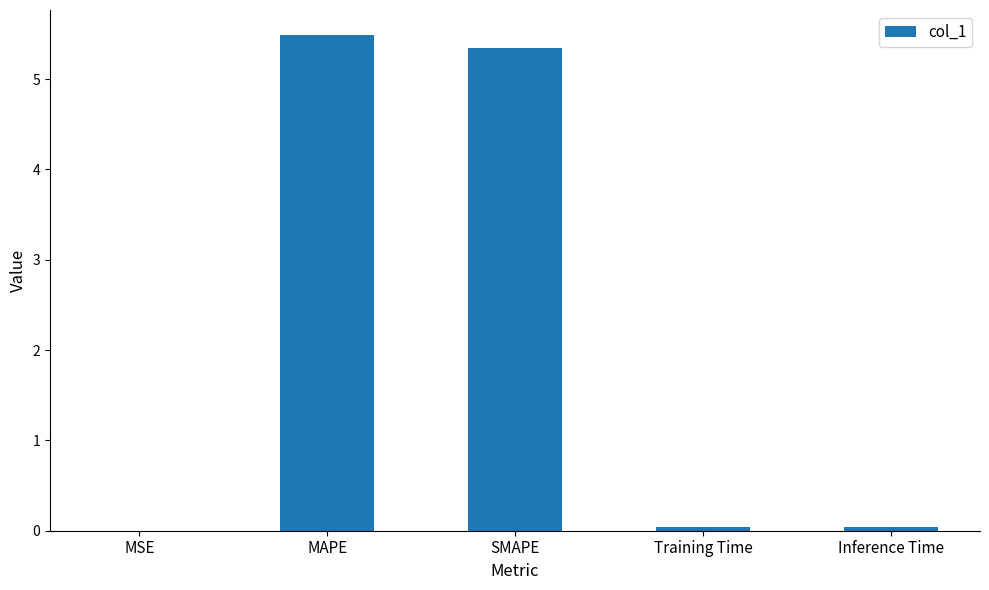

True or false: the data shows 0.0 at Inference Time.

True